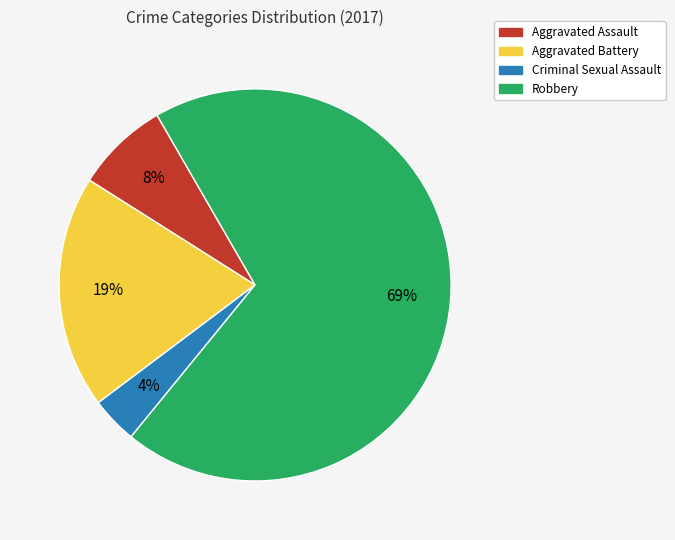

The Aggravated Battery slice represents 19% of the pie. True or false?

True